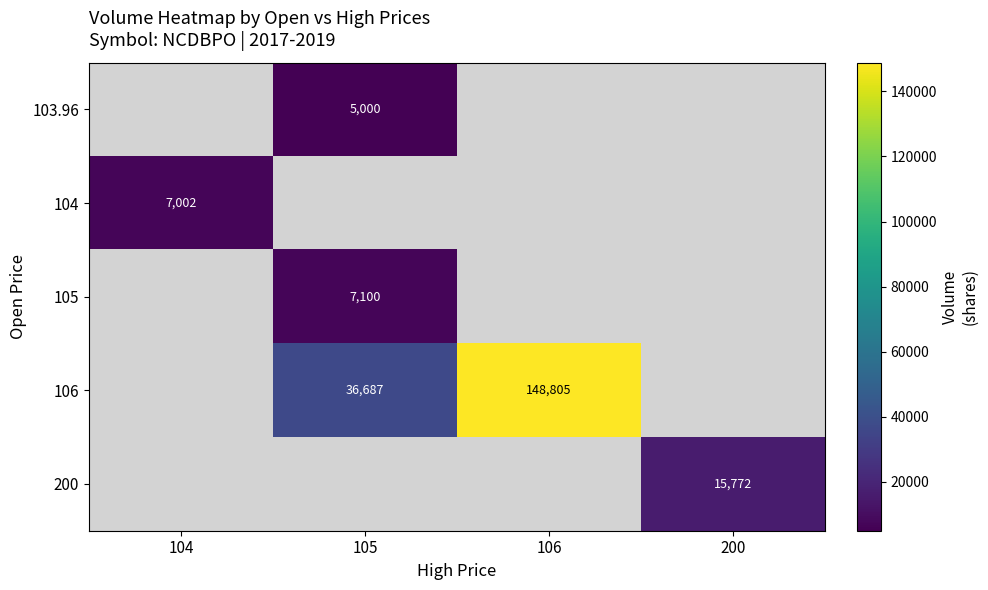

True or false: 103.96 has a value of 1872 at 105.

False